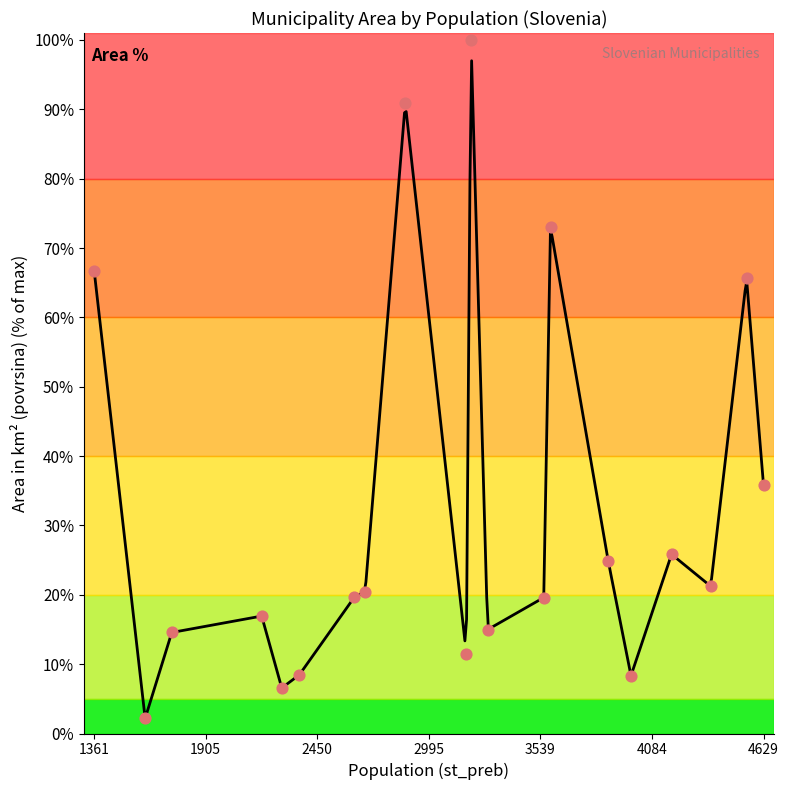

What is the ratio of the value at 3201 to the value at 2277?

15.2